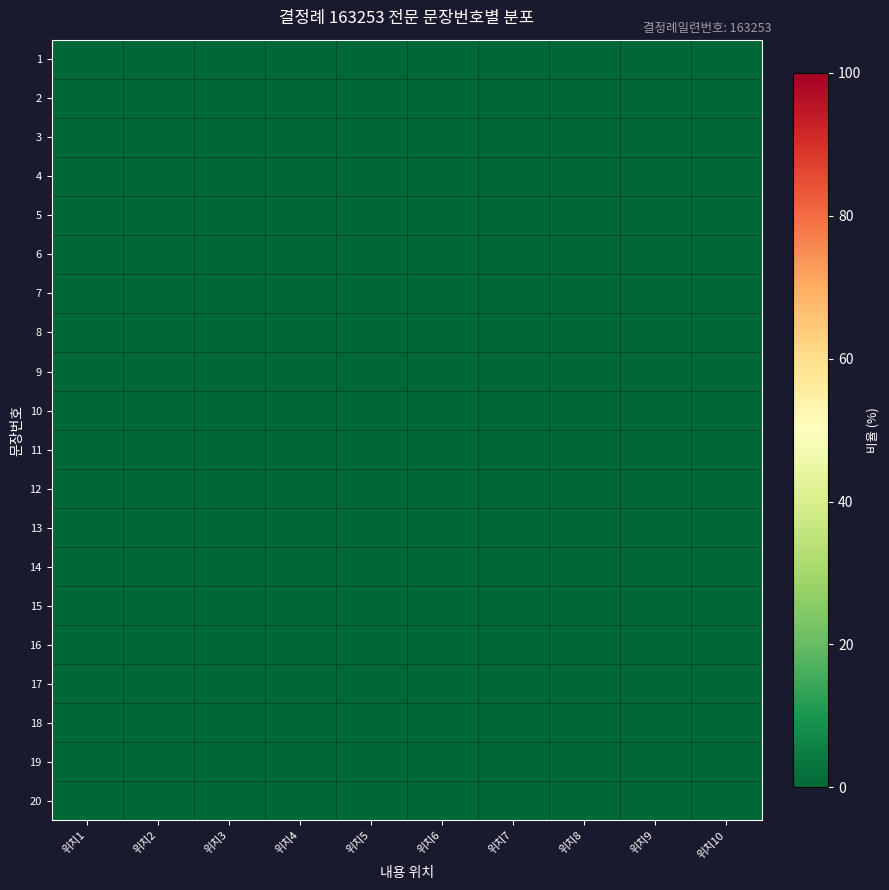

How many series are shown in this chart?

20